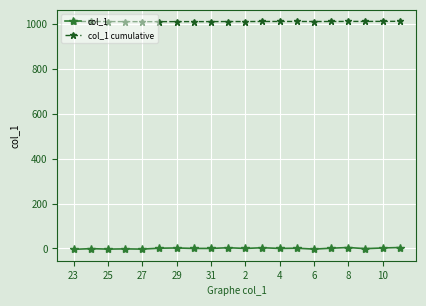

What is the difference between the second highest and second lowest values in the col_1 series?

7.0